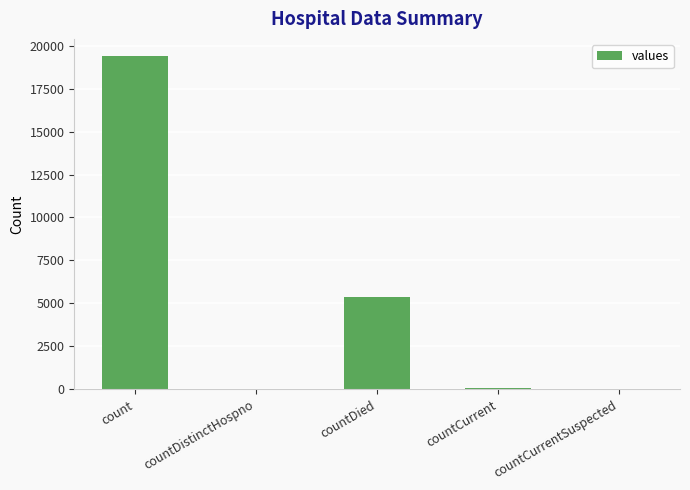

What is the greatest value displayed?

19420